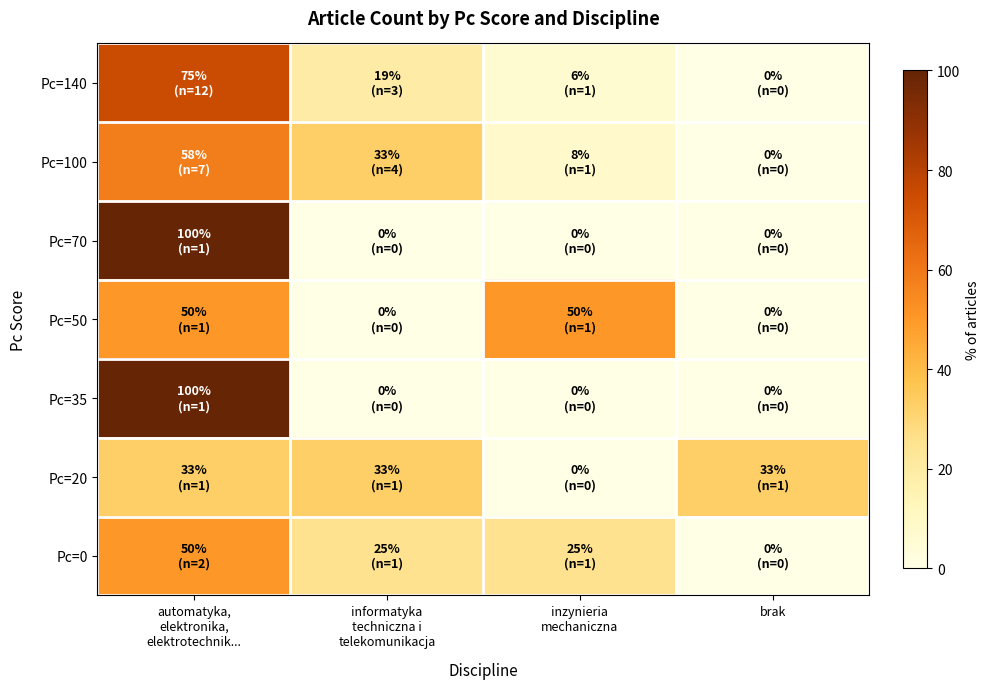

Between automatyka, elektronika, elektrotechnik... and brak, which series saw the biggest shift?

Pc=70